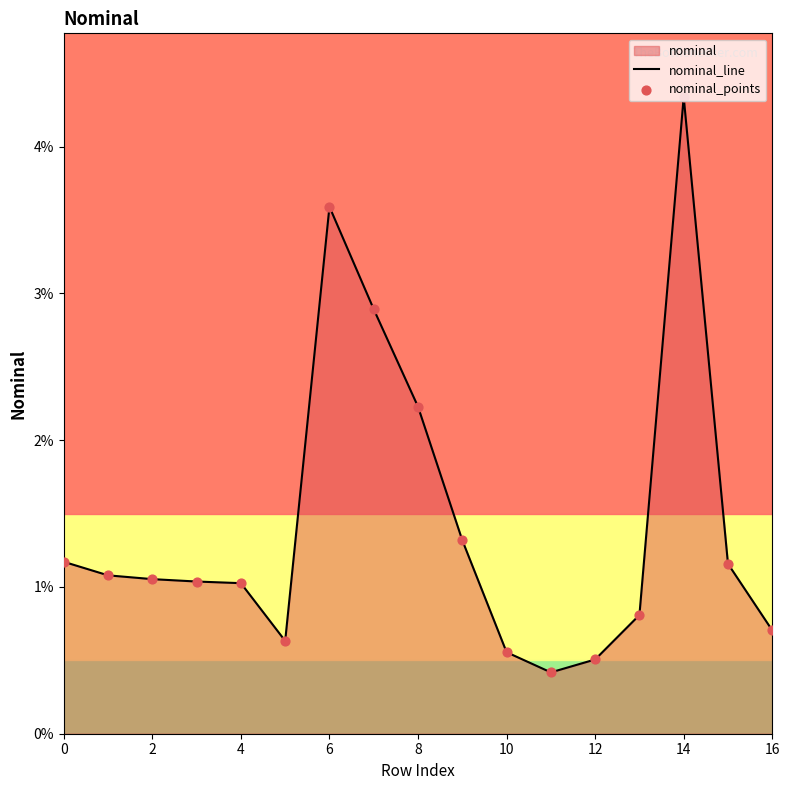

Is the value of nominal_line at 9 greater than the value of nominal_points at 10?

Yes